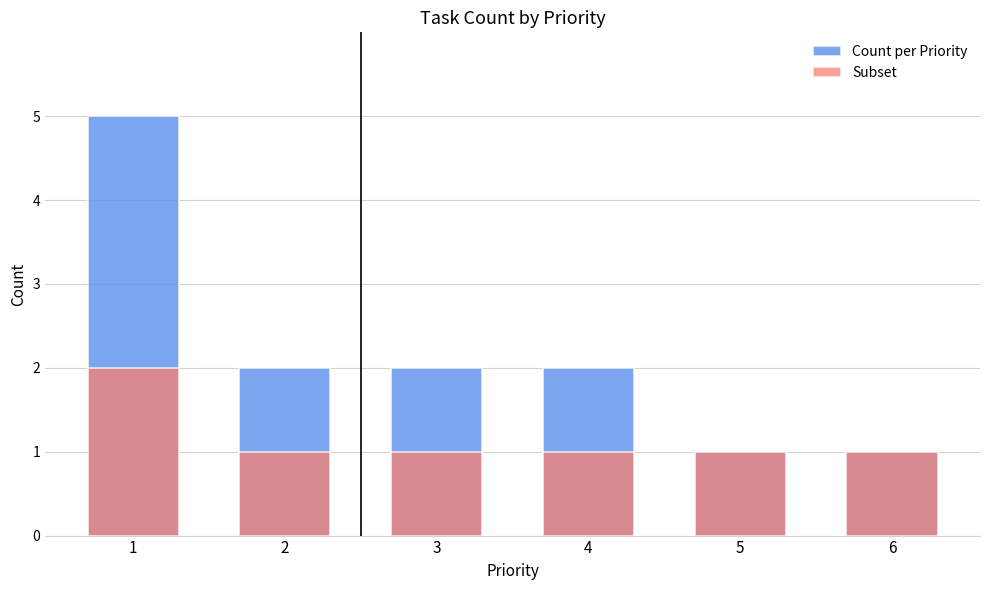

What is the average value of the Count per Priority series?

2